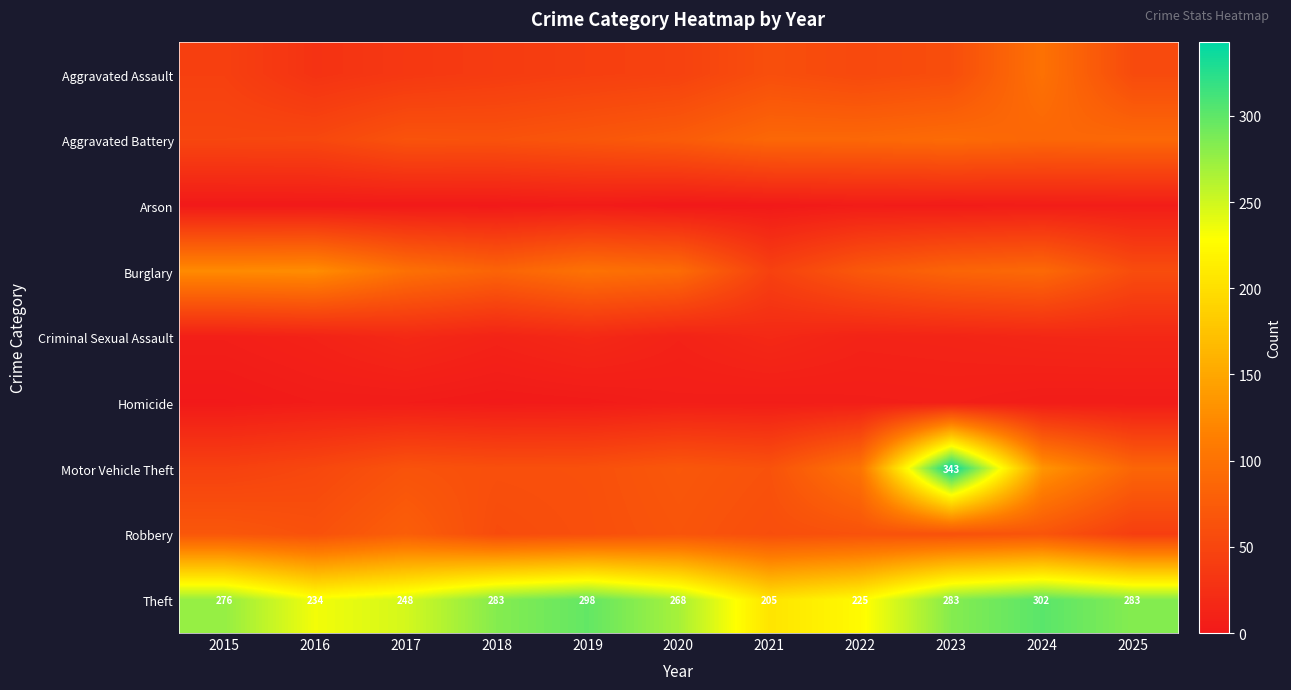

The Theft series shows 298 at 2019. True or false?

True